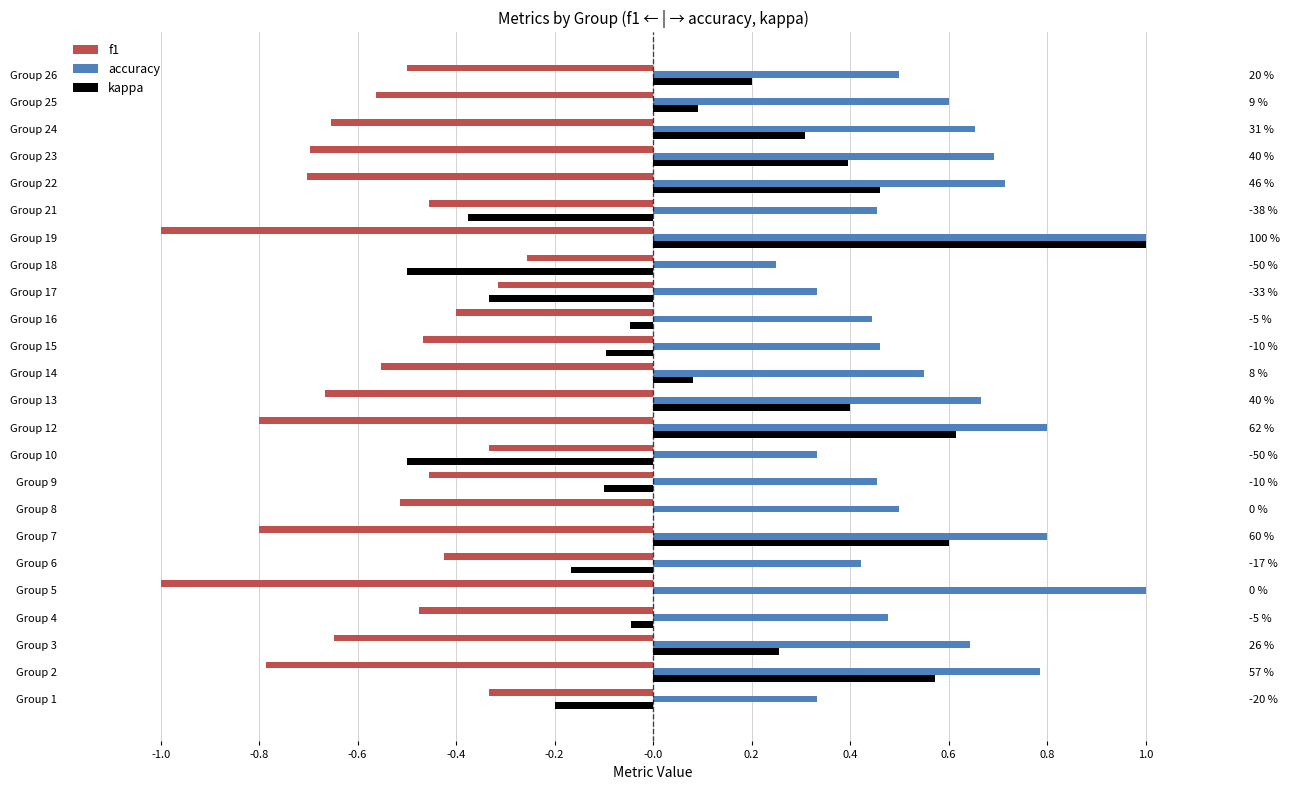

How many data points does each series have?

24